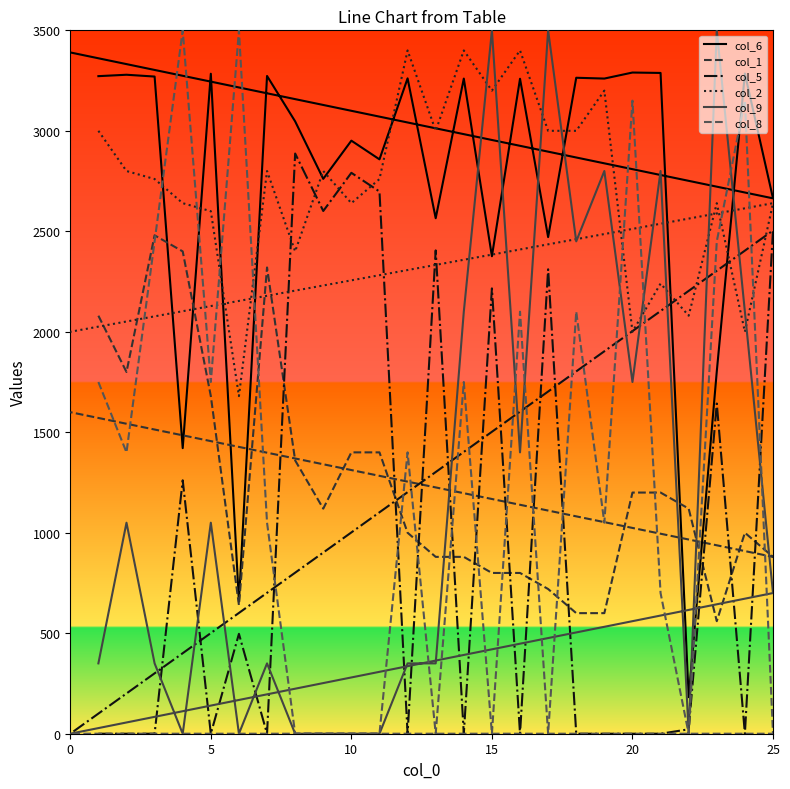

What is the average value of the col_5 series?

917